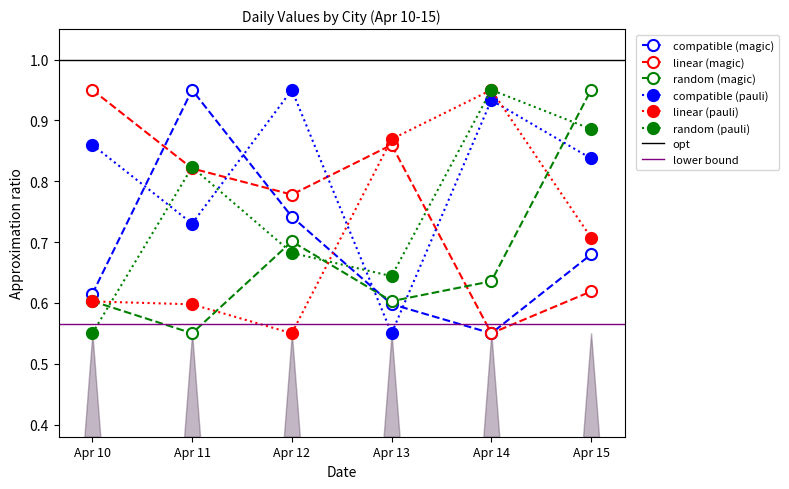

Where is compatible (magic) nearest to the value 0?

Apr 14